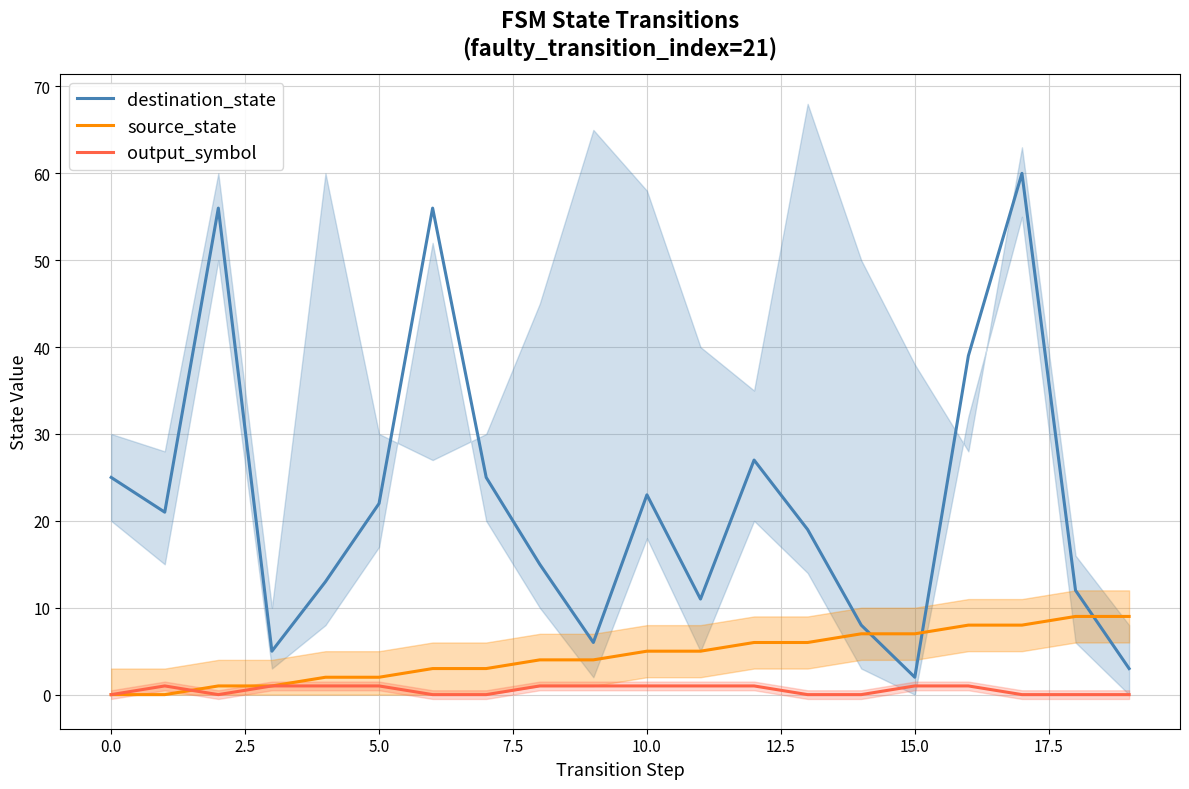

True or false: source_state and output_symbol cross at least once.

True